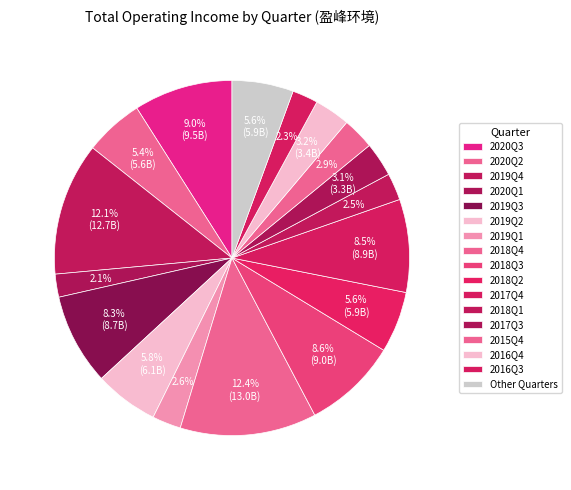

How many segments does this pie chart have?

17